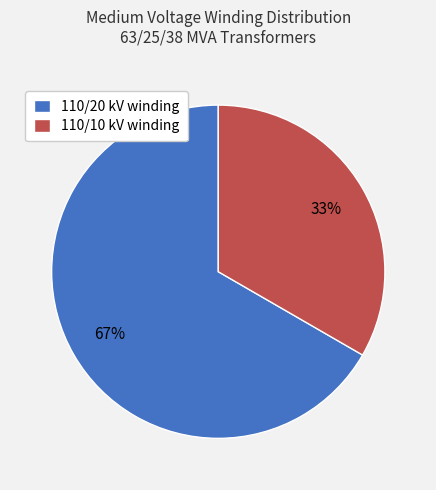

Count the number of slices in the pie.

2